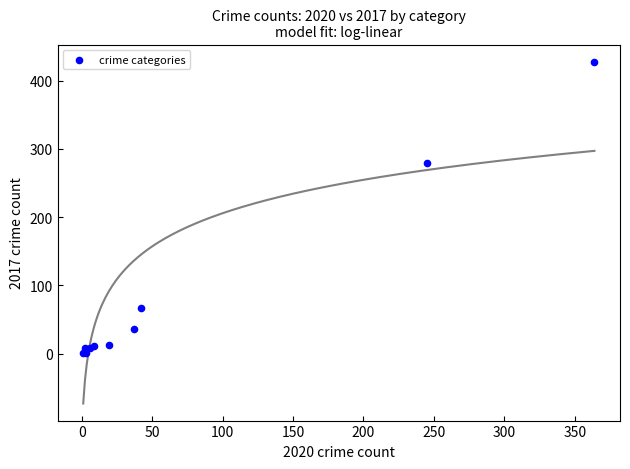

What Y value in the scatter plot is closest to 214?

280